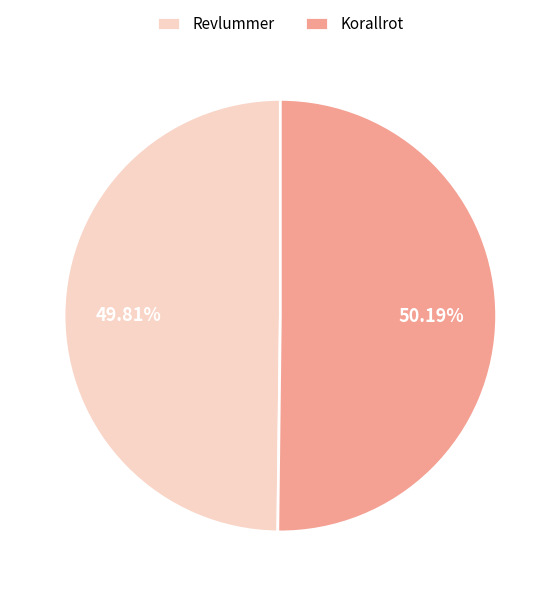

What is the ratio of the value at Revlummer to the value at Korallrot?

1.0